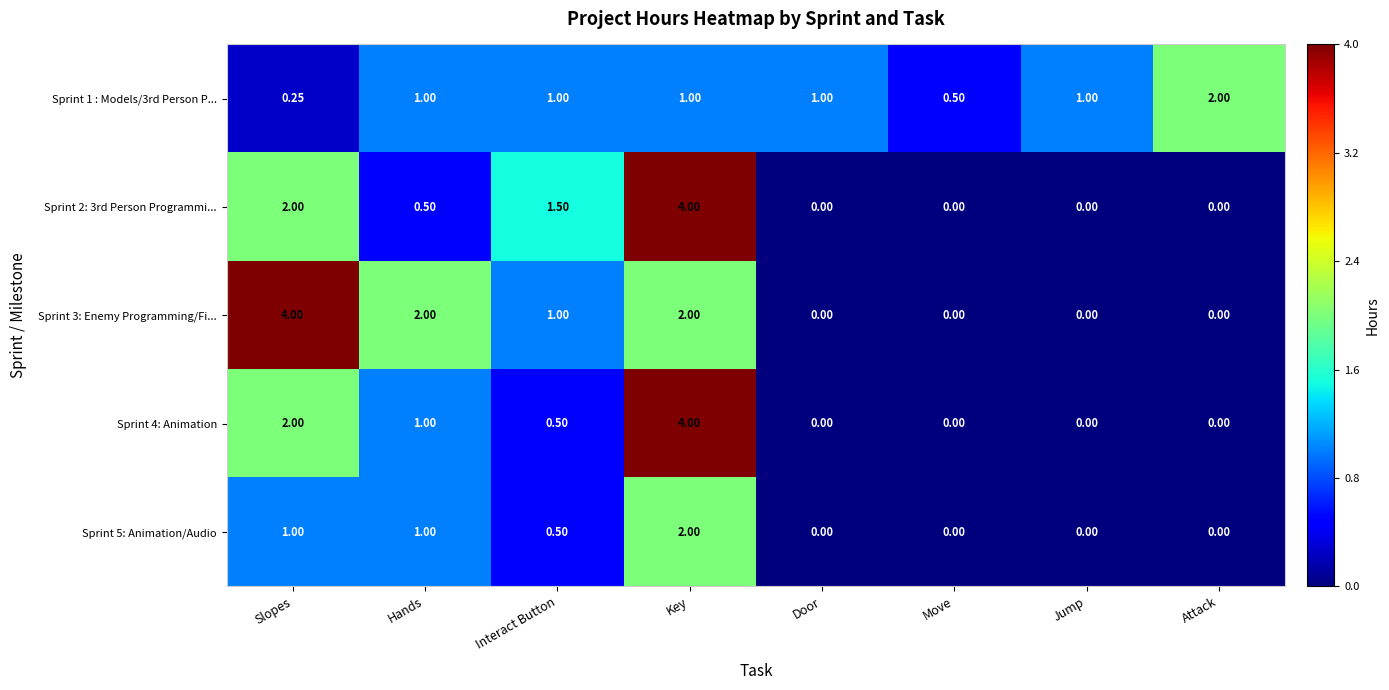

Is the value of Sprint 4: Animation at Slopes greater than the value of Sprint 3: Enemy Programming/Fi... at Interact Button?

Yes